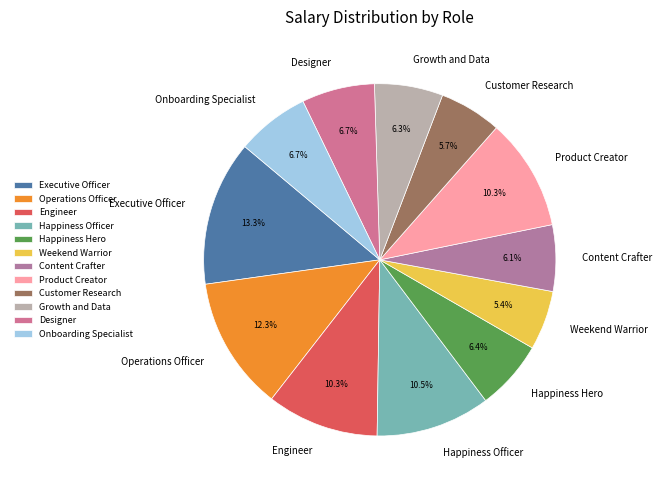

Does Growth and Data represent more than half of the total?

No